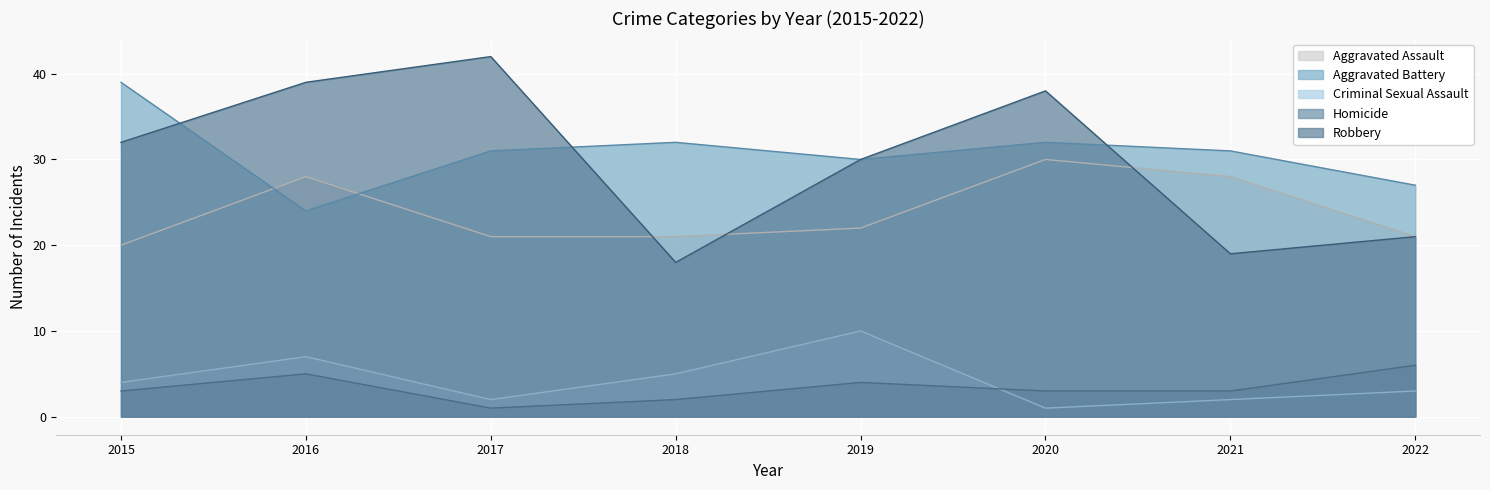

At which label is Homicide closest to 3?

2015